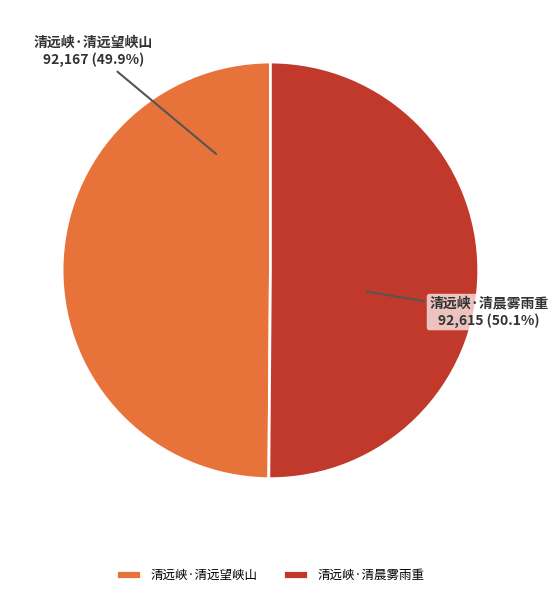

Approximately how many times larger is the value at 清远峡·清远望峡山 compared to 清远峡·清晨雾雨重?

1.0